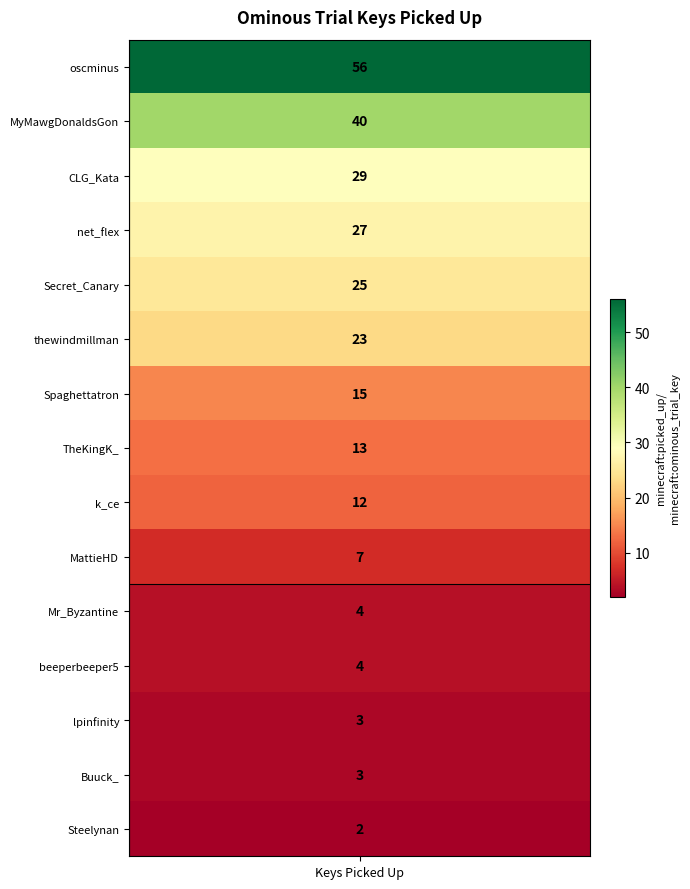

The chart shows a value of 2 at Steelynan. True or false?

True